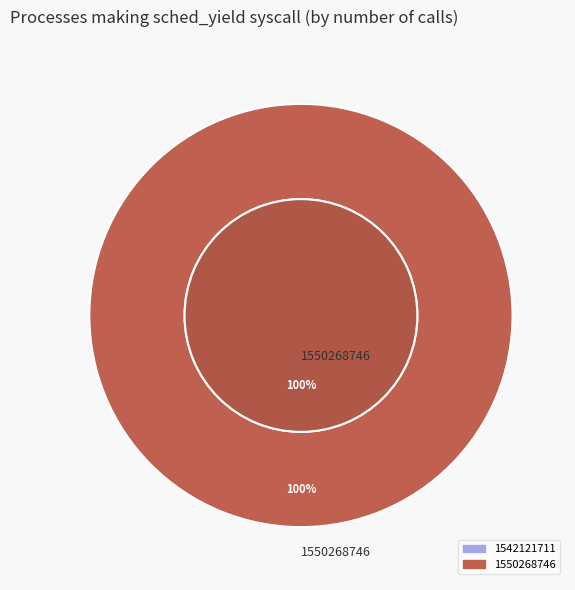

Between 1550268746 and 1542121711, which is larger?

1550268746